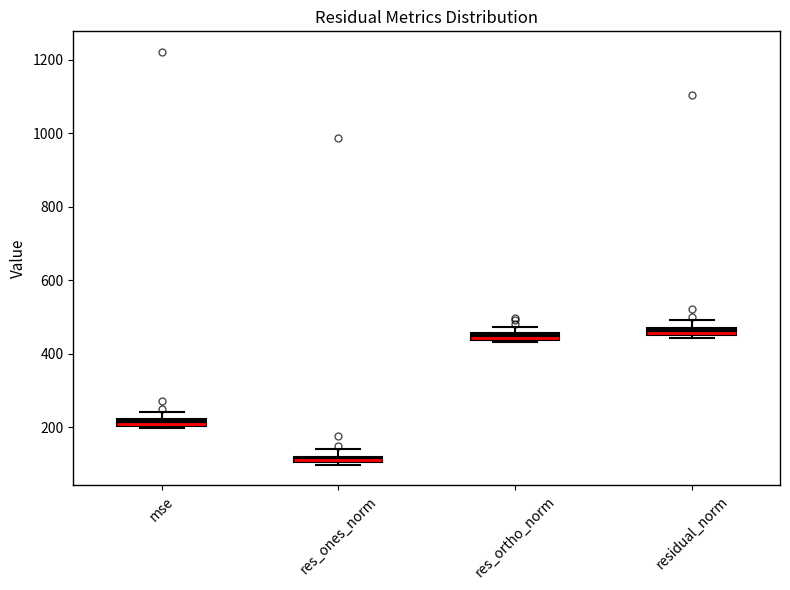

Where is the upper edge of the box for res_ortho_norm on the y-axis? The values are not printed on the chart, so give them approximately, as read against the axis.

460